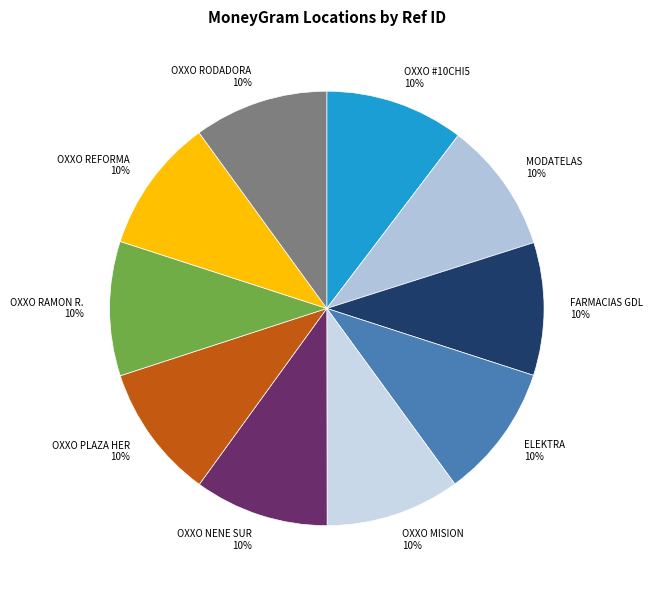

To the nearest percent, what is the combined percentage of MODATELAS and OXXO RAMON R.?

20%